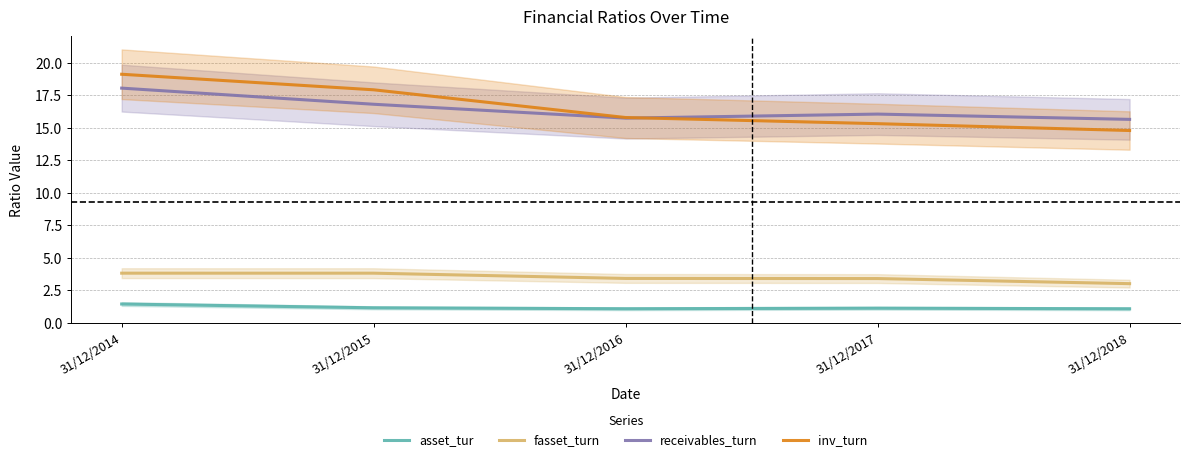

What is the maximum value shown in the chart?

19.1